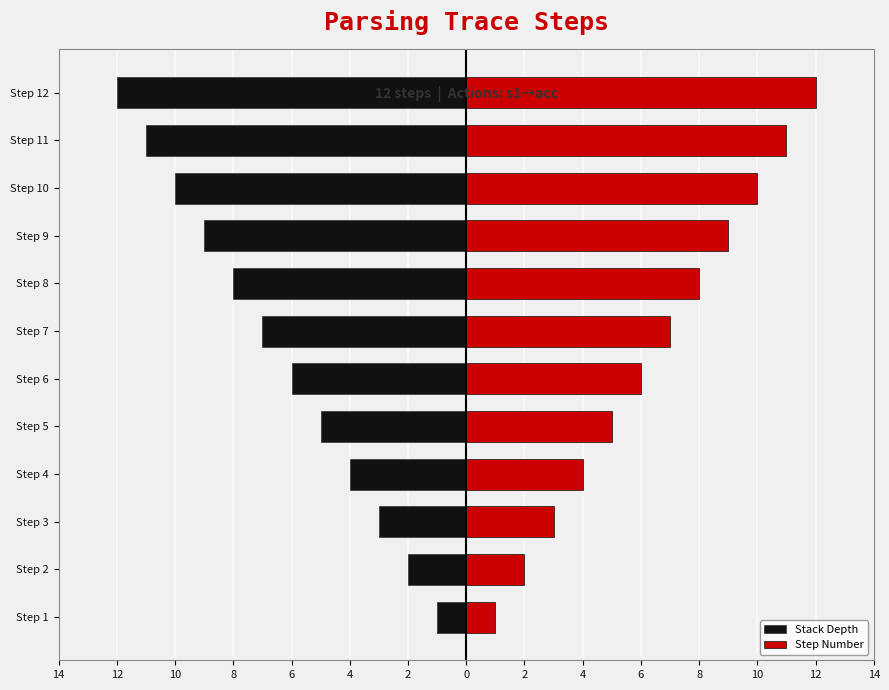

How many bars are there in total?

24